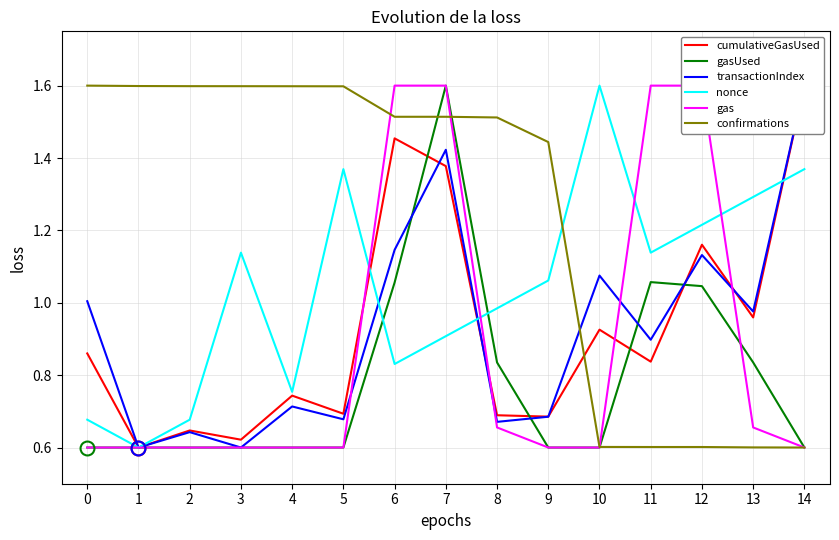

At which label does transactionIndex reach its minimum?

1